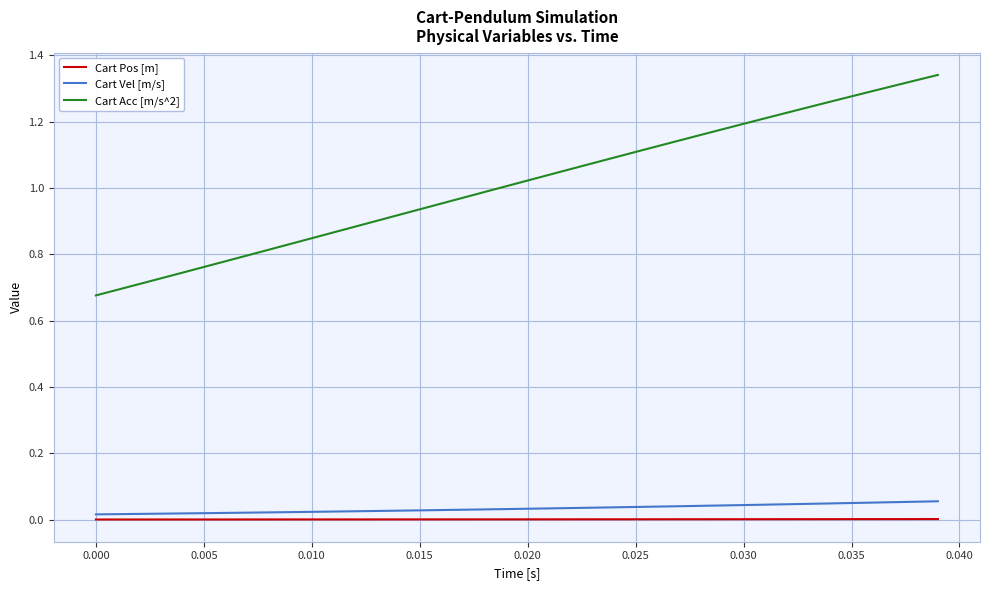

True or false: Cart Vel [m/s] and Cart Acc [m/s^2] cross at least once.

False